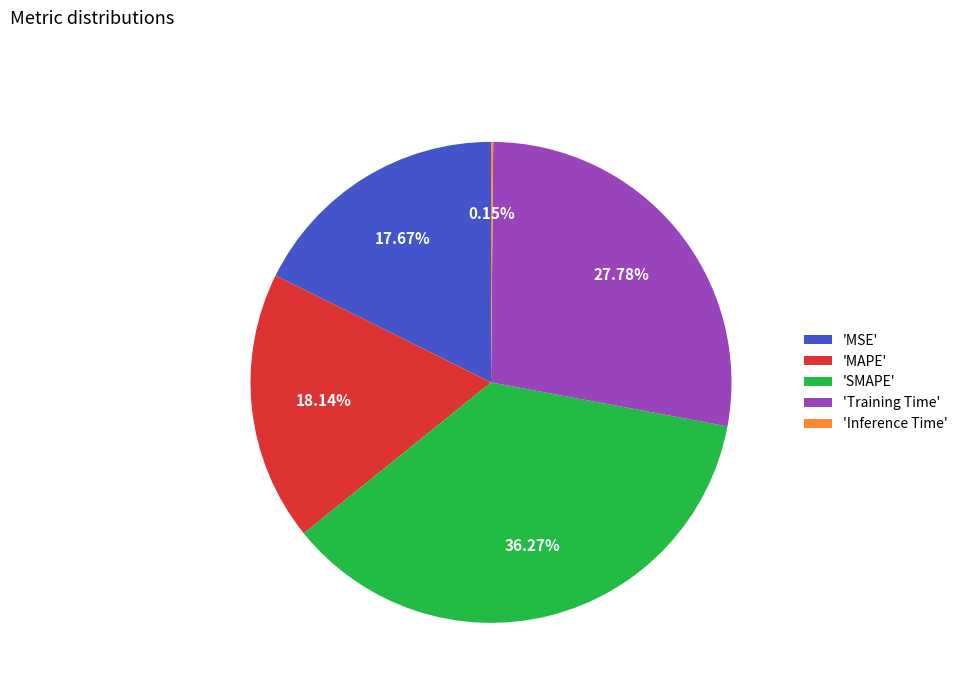

Between 'SMAPE' and 'MAPE', which is larger?

'SMAPE'